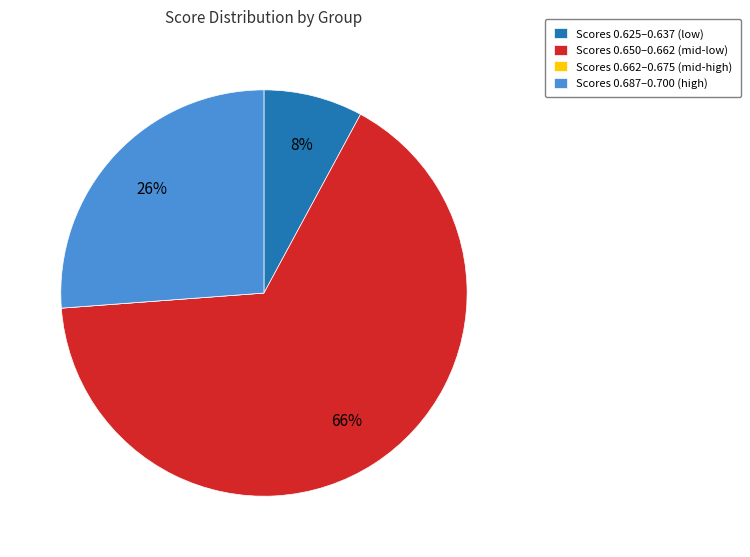

To the nearest percent, what is the combined percentage of Scores 0.687–0.700 (high) and Scores 0.650–0.662 (mid-low)?

92%